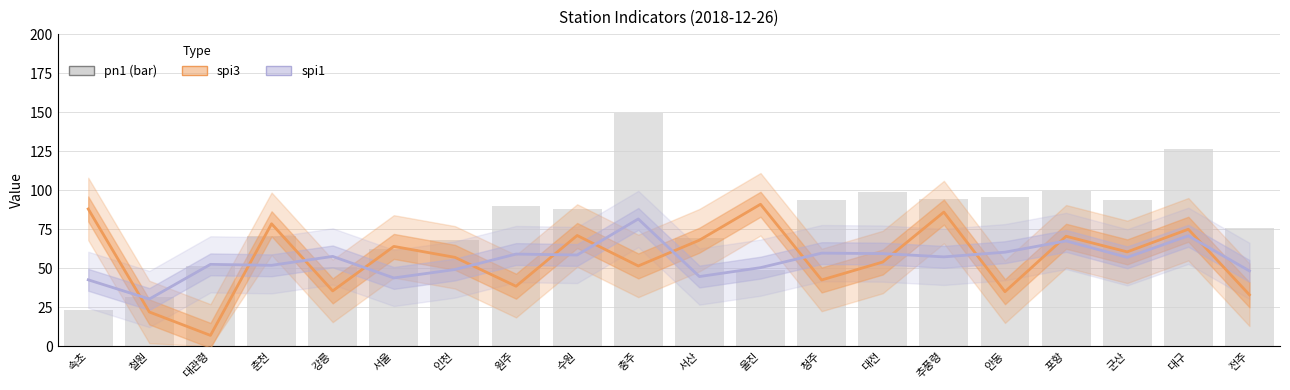

Is the value of pn1 at 군산 greater than the value of spi1 at 춘천?

Yes